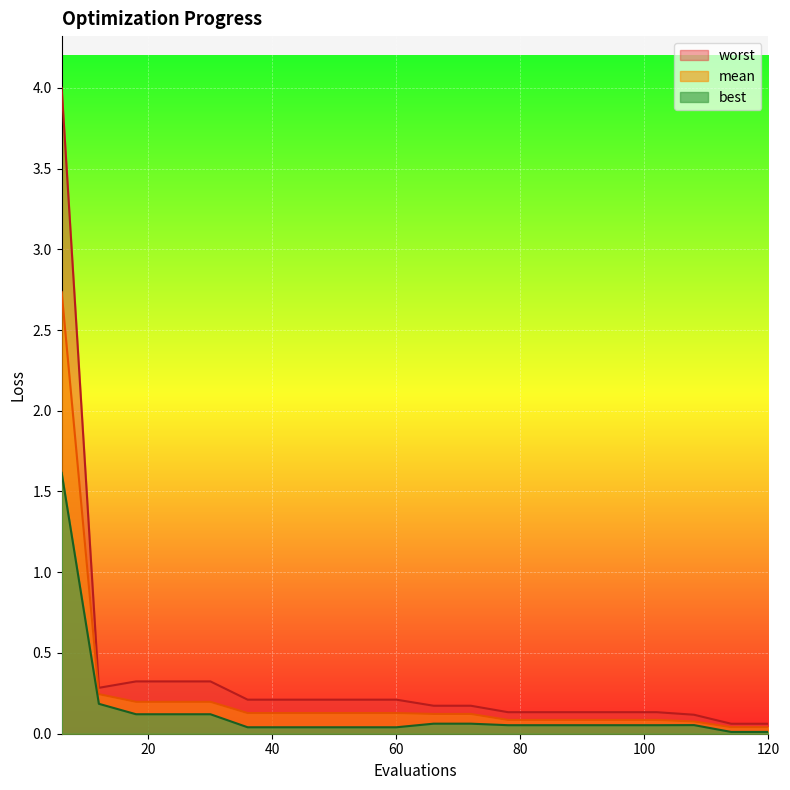

List the series in order of their peak value, lowest first.

best, mean, worst